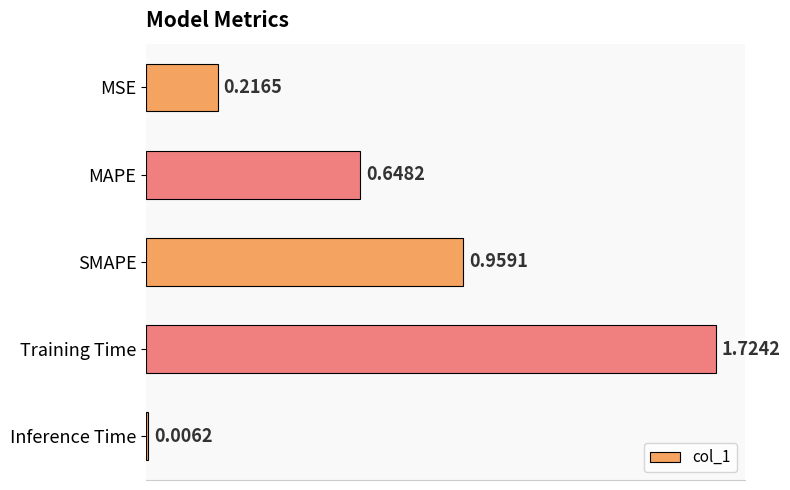

What is the label of the 5th bar from the bottom?

MSE